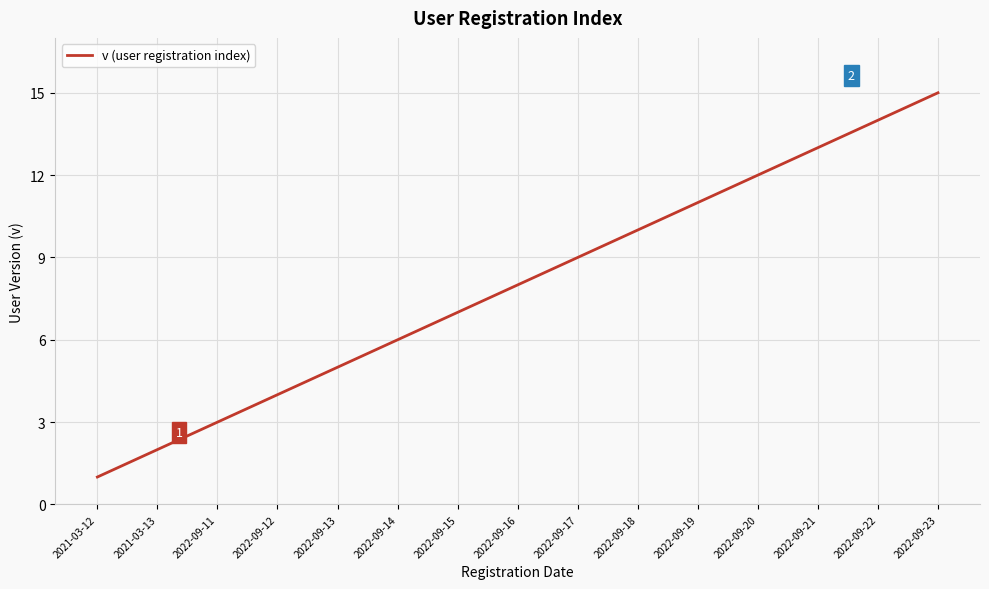

List the labels in order of value, largest first.

2022-09-23, 2022-09-22, 2022-09-21, 2022-09-20, 2022-09-19, 2022-09-18, 2022-09-17, 2022-09-16, 2022-09-15, 2022-09-14, 2022-09-13, 2022-09-12, 2022-09-11, 2021-03-13, 2021-03-12